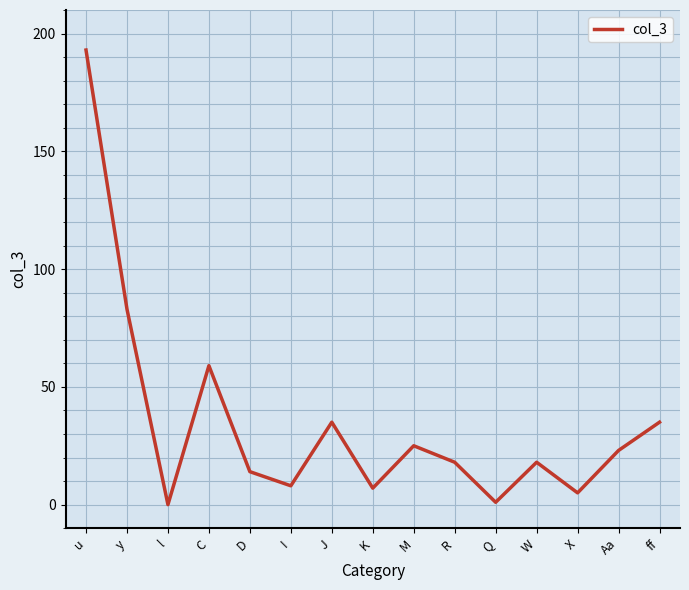

The value at R is 7. True or false?

False